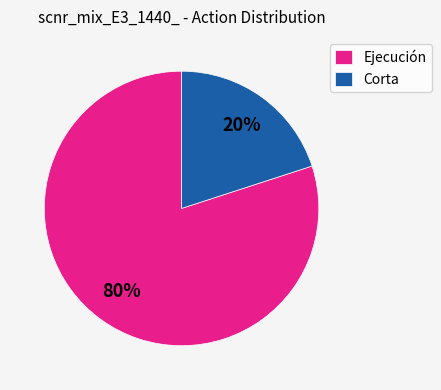

Approximately how many times larger is the value at Ejecución compared to Corta?

4.0